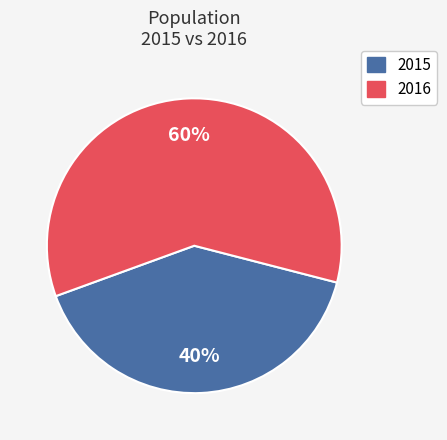

Does any single category account for the majority?

Yes